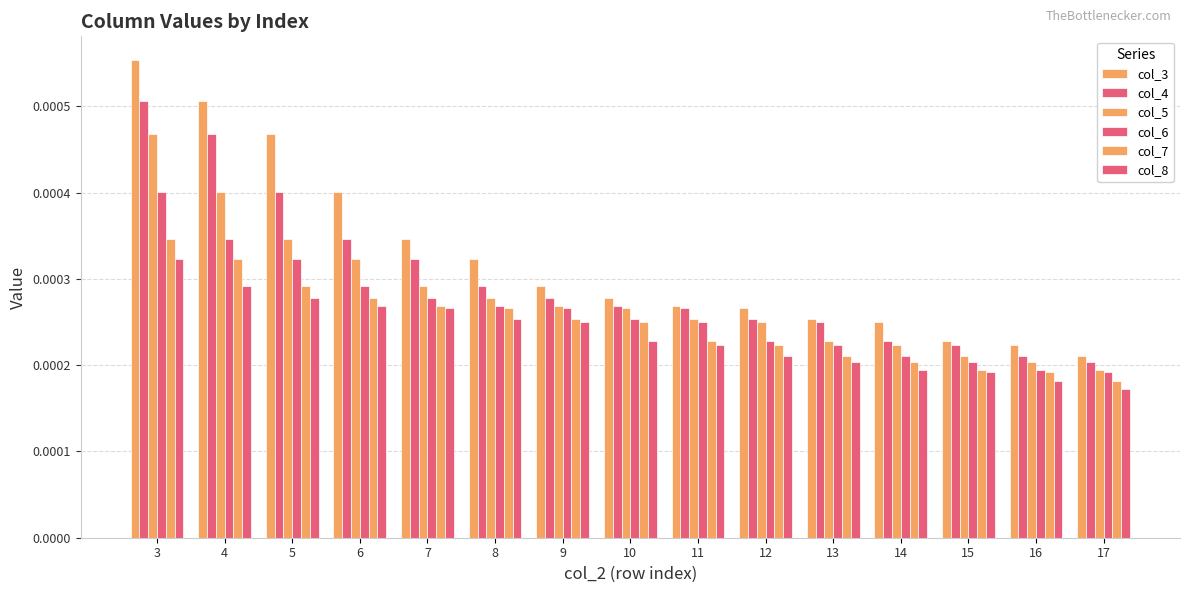

Which category has the highest value in the col_7 series?

3